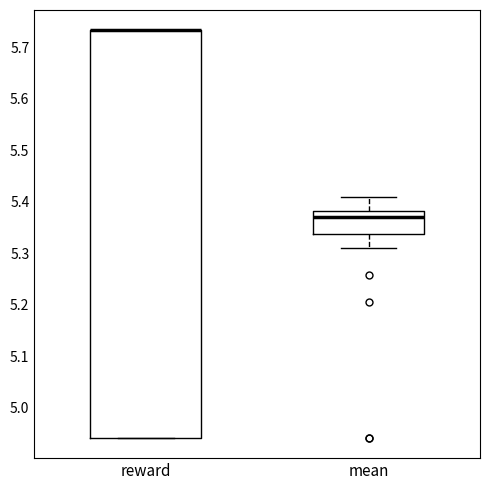

Which box is the tallest, from its lower edge to its upper edge?

reward